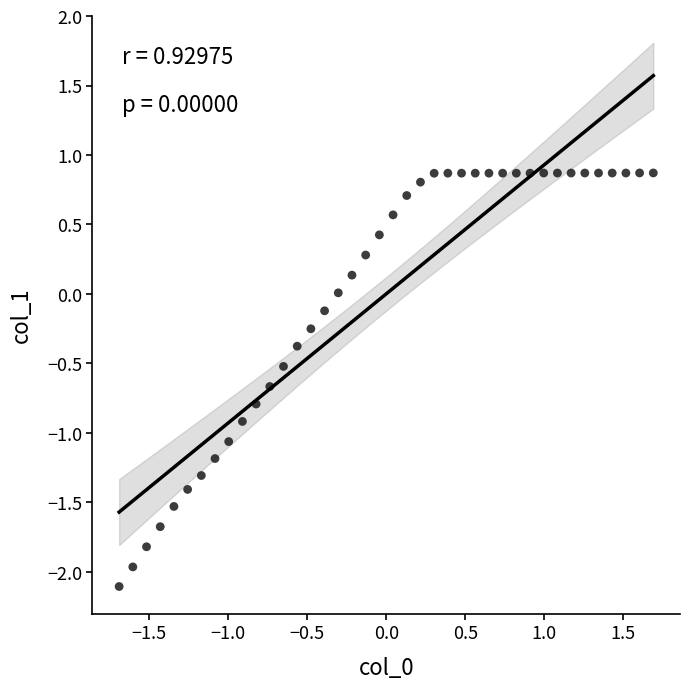

What is the range of Y values (max minus min)?

3.0